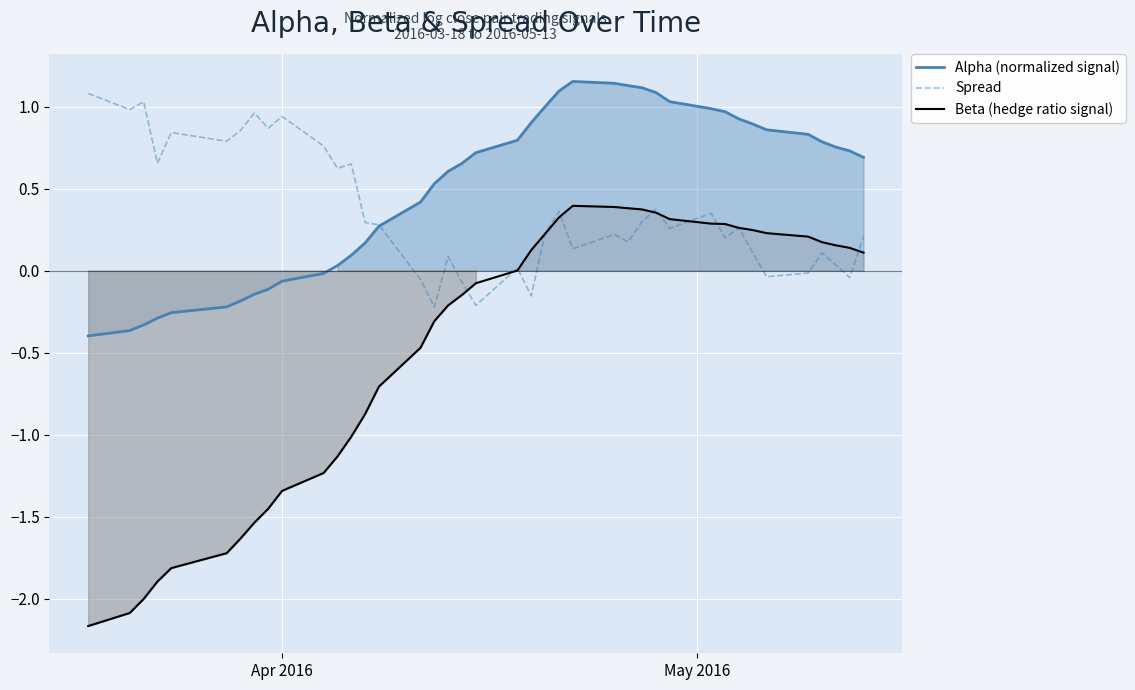

True or false: Alpha (normalized signal) and Beta (hedge ratio signal) intersect in this chart.

False